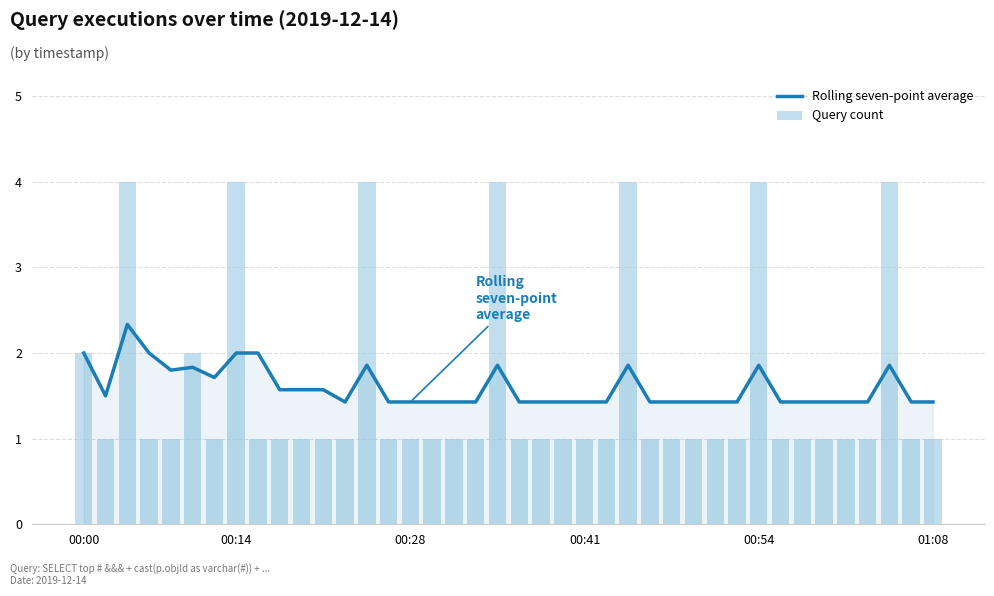

Is the value of Rolling seven-point average at 24 greater than the value of Query count at 25?

No